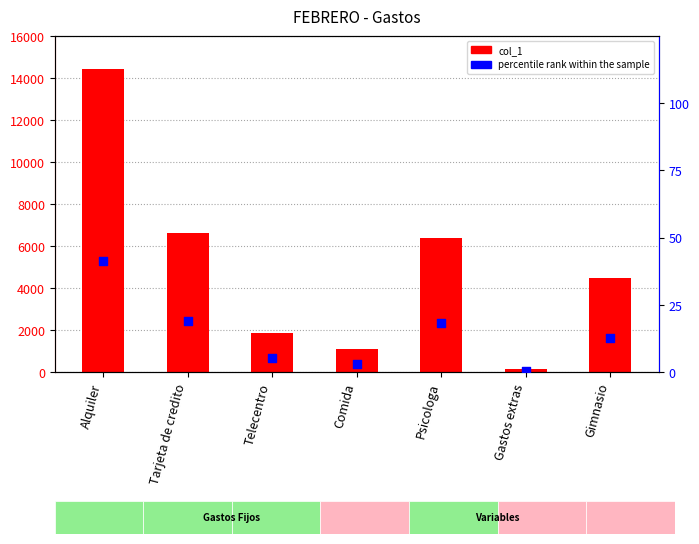

Which series has the largest total across all categories?

col_1